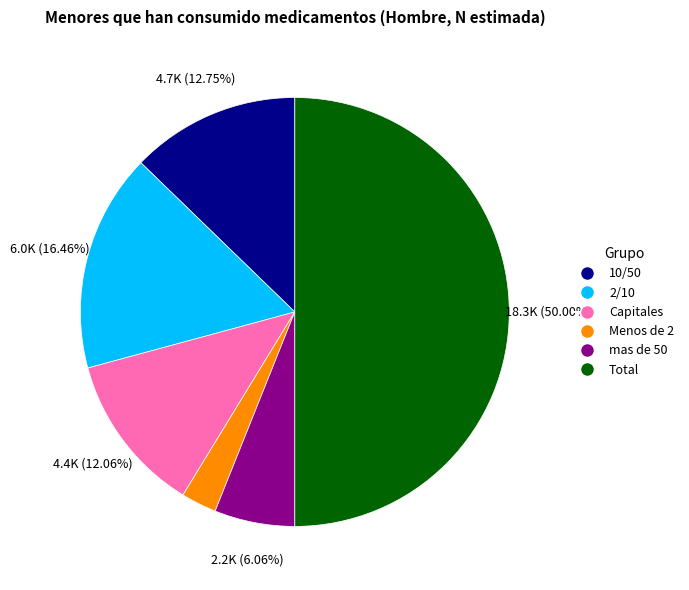

Is the sum of 10/50 and mas de 50 greater than half?

No